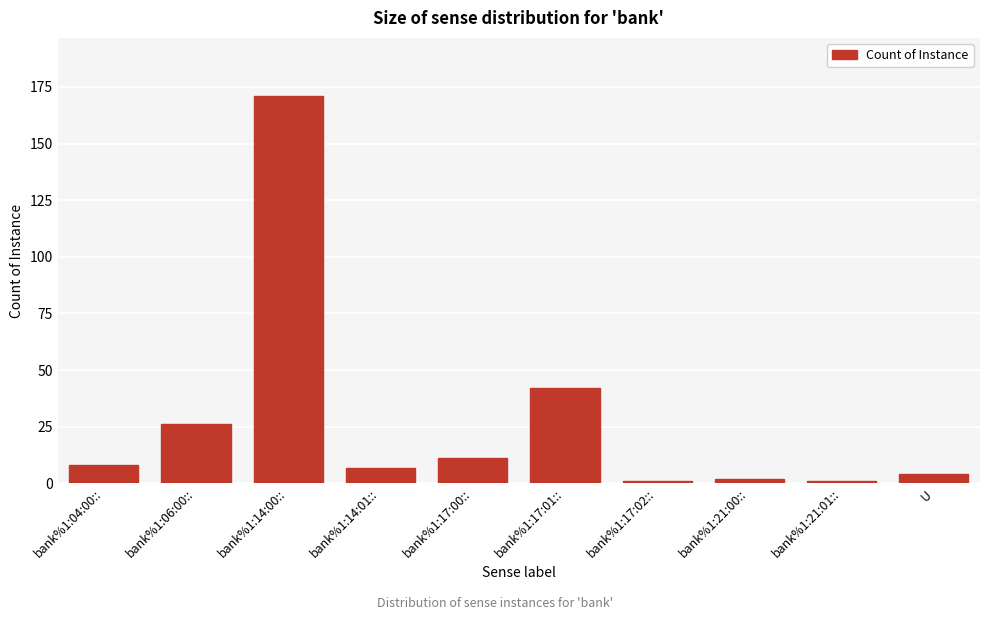

Reading right to left, what are all the values shown in this chart?

4	1	2	1	42	11	7	171	26	8